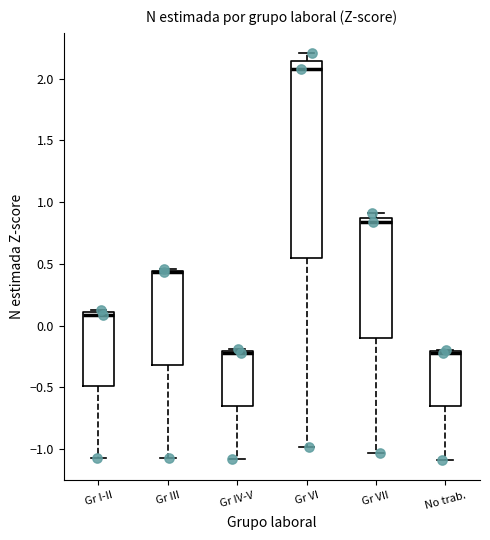

Comparing the boxes themselves (not the whiskers), which one is the tallest?

Gr VI